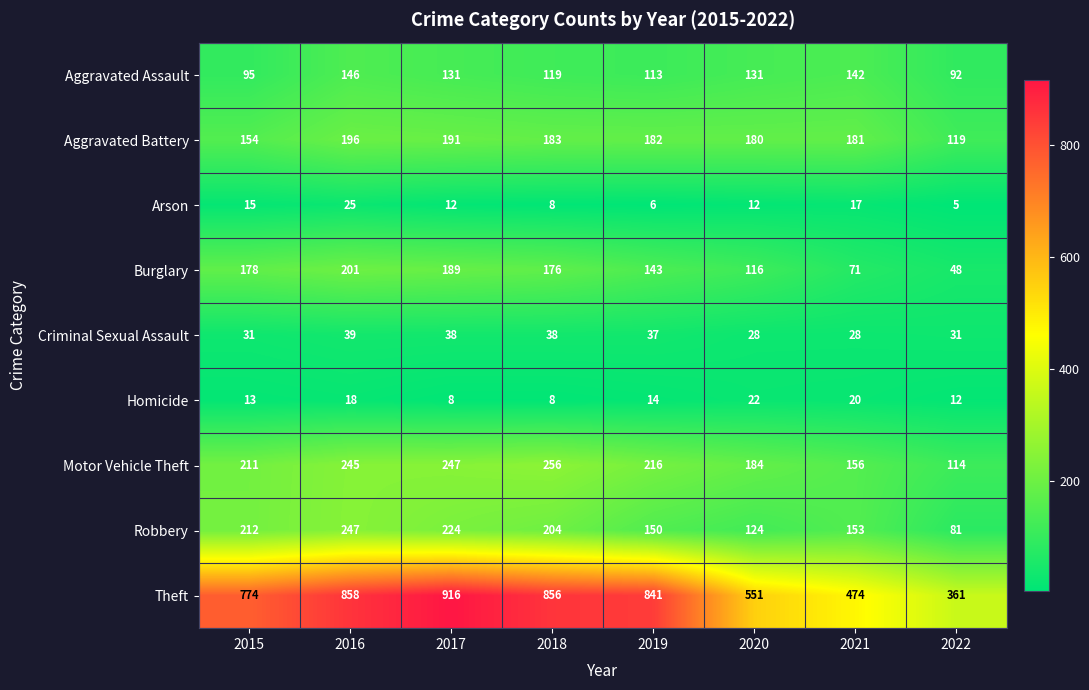

At which label is Aggravated Battery closest to 157?

2015